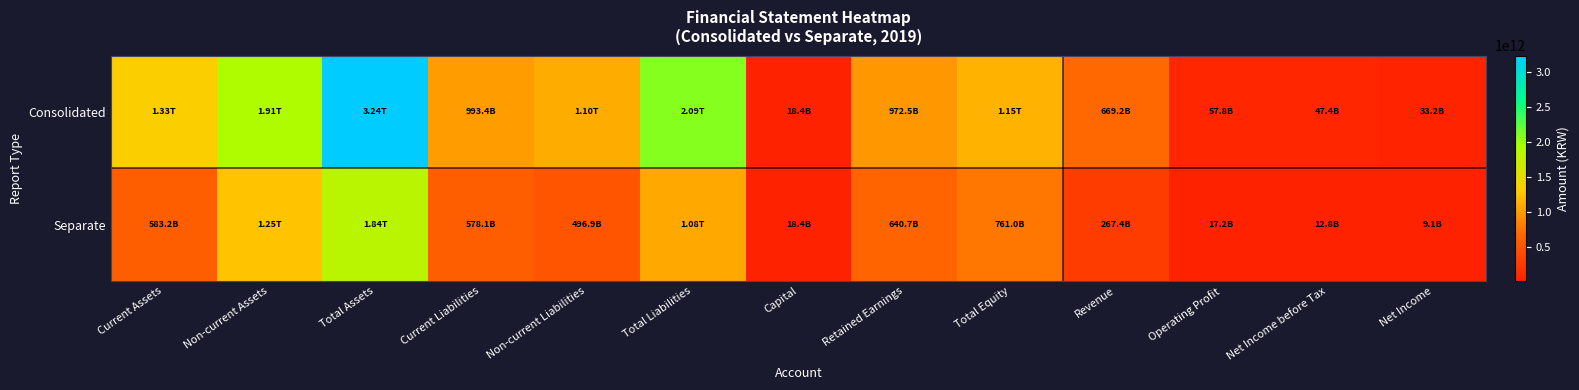

What is the spread (max minus min) of values at Retained Earnings?

331792317935